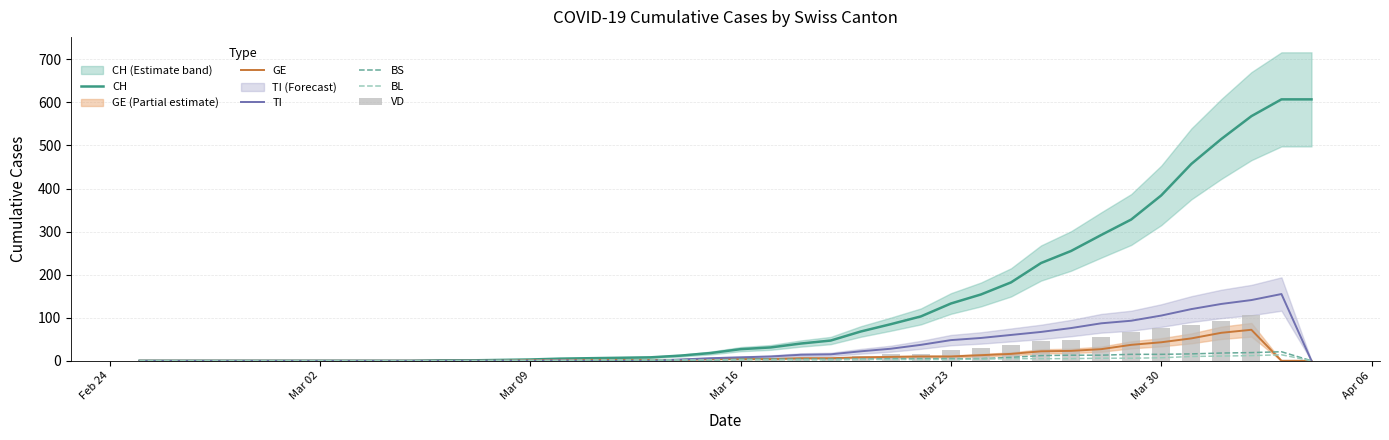

What is the difference between the maximum and minimum values in the GE series?

72